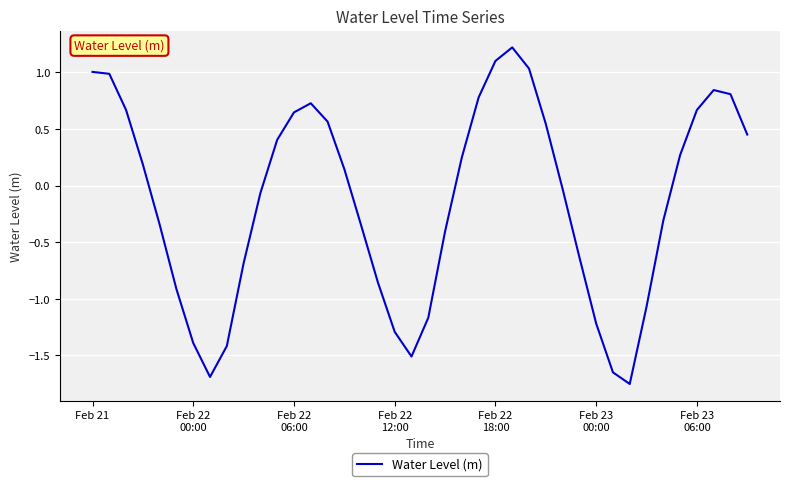

What is the maximum value shown in the chart?

1.2